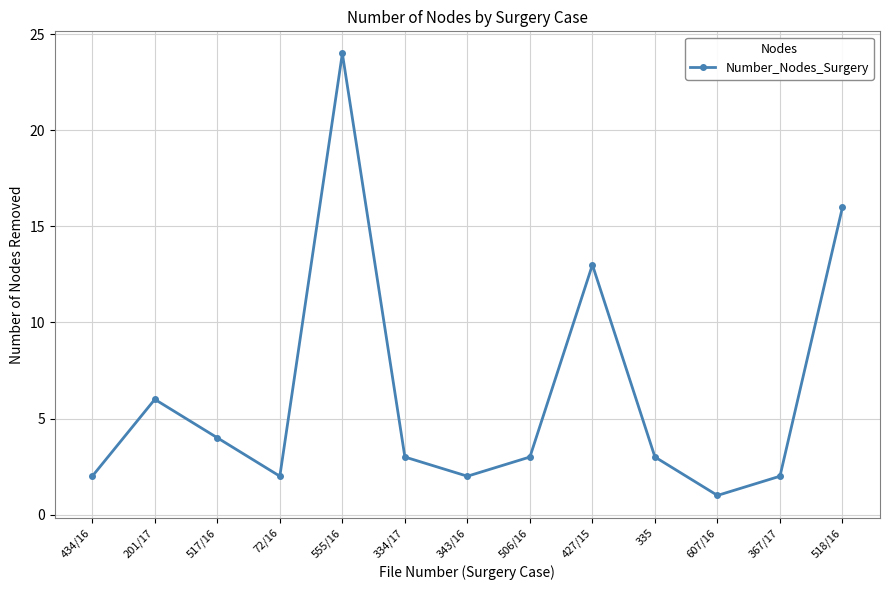

Reading left to right, what are all the values shown in this chart?

2	6	4	2	24	3	2	3	13	3	1	2	16